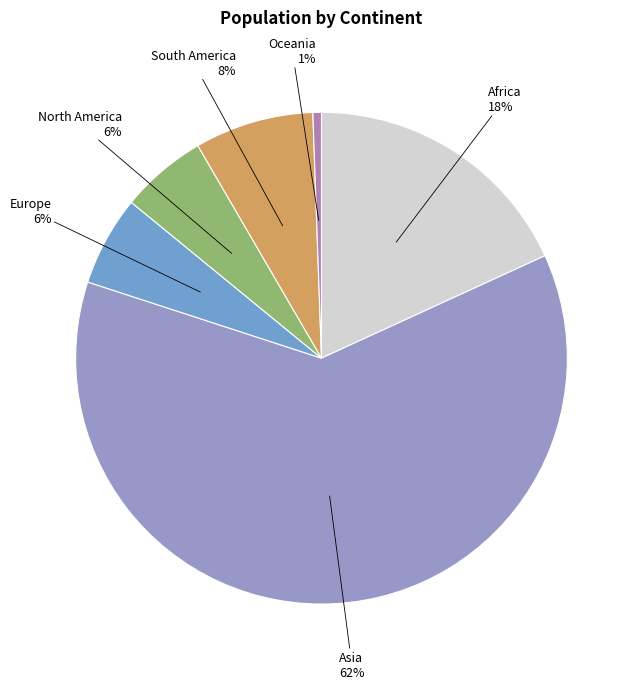

Does any single category account for the majority?

Yes